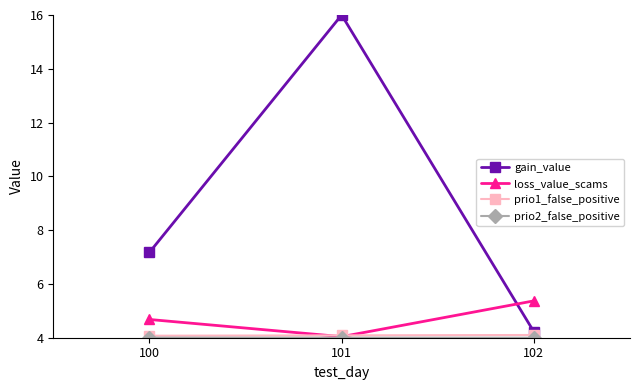

What value does the gain_value series have at 101?

16.0